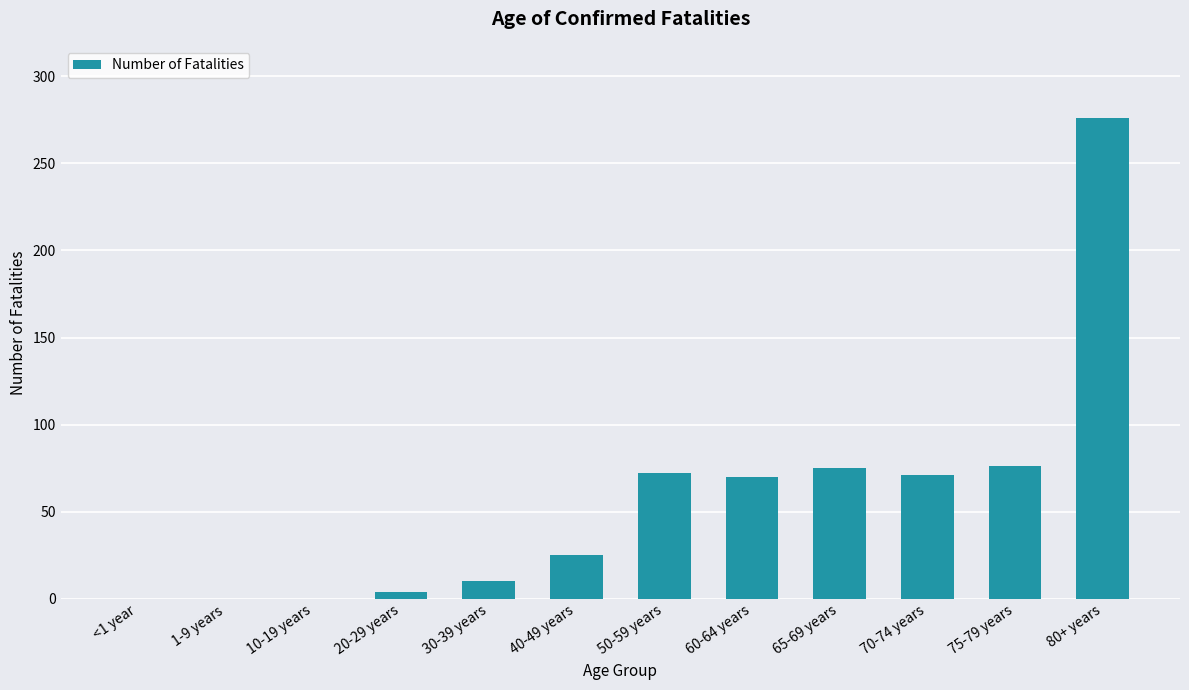

What is the maximum value shown in the chart?

276